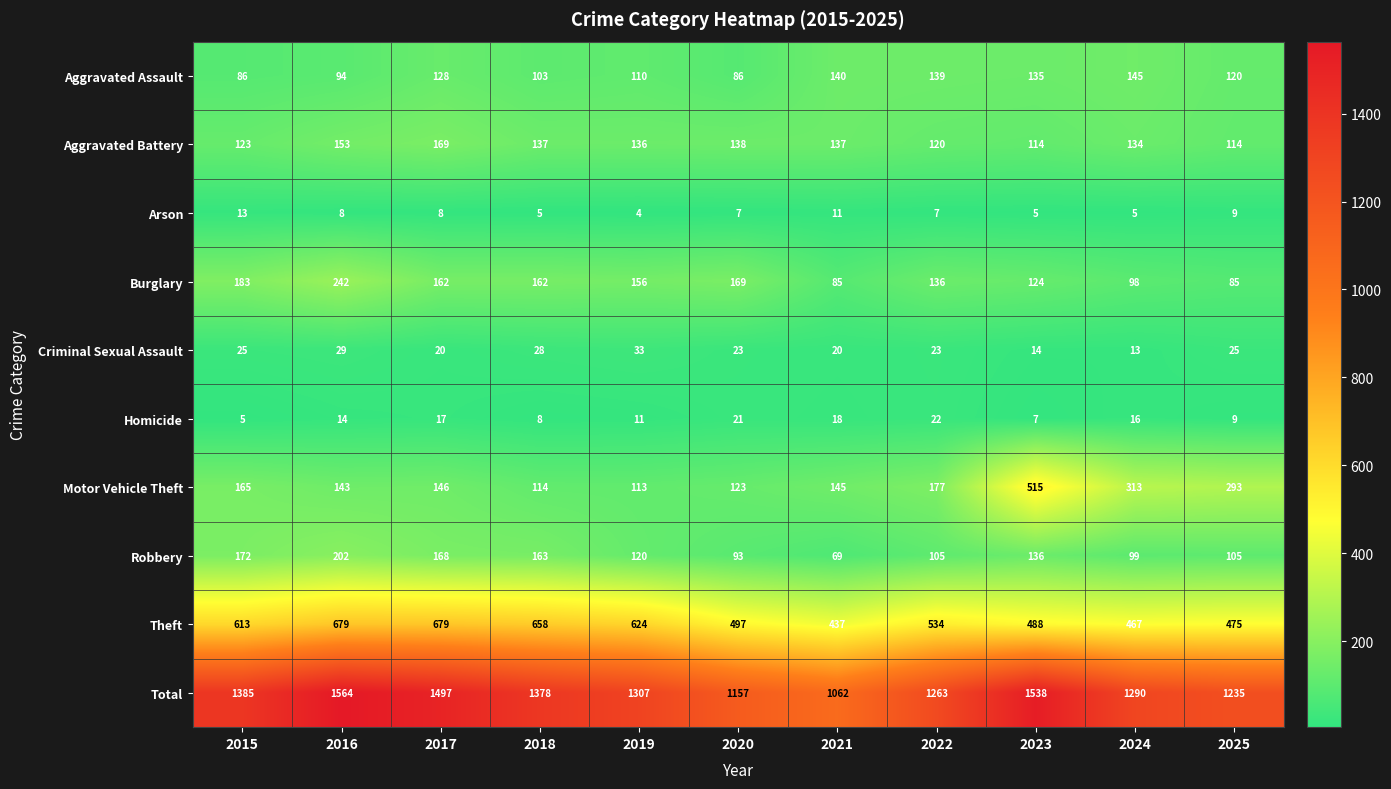

Is it true that Homicide equals 18 at 2021?

True